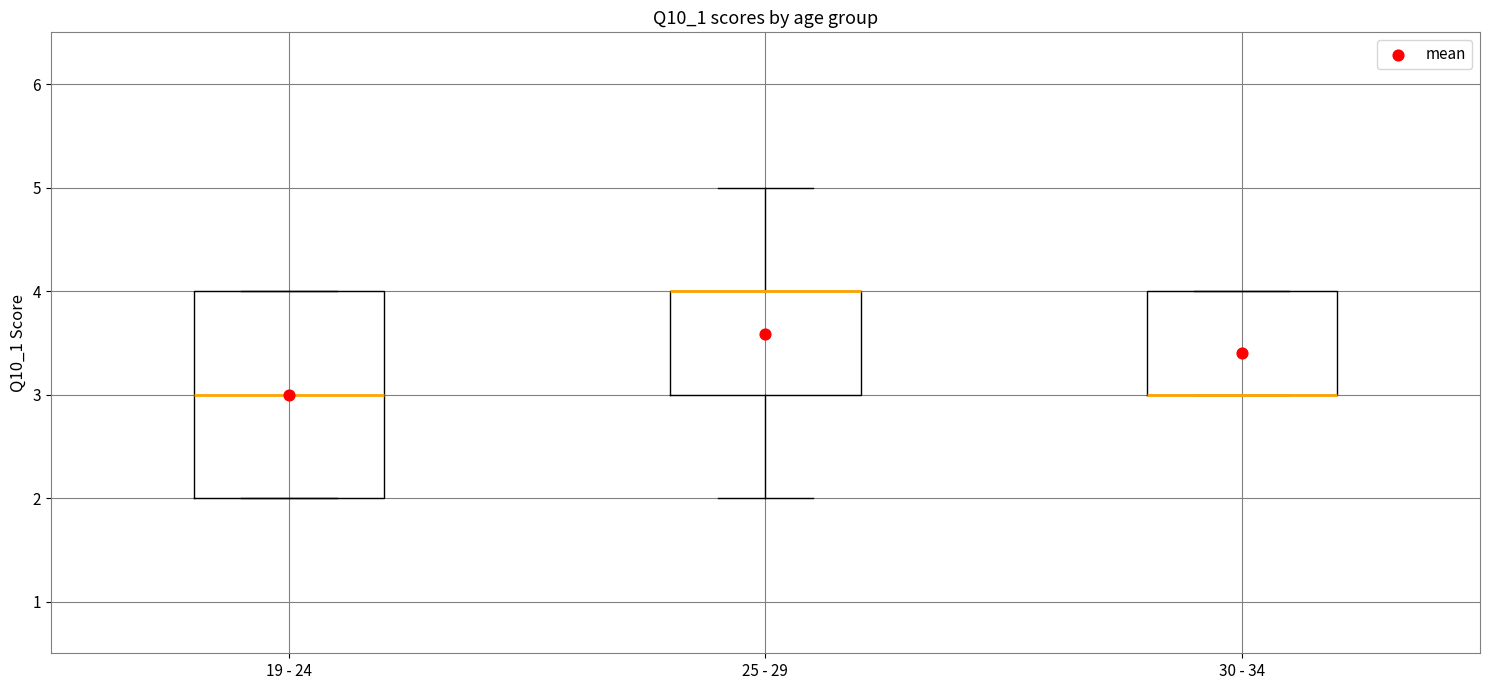

Where is the upper edge of the box for 30 - 34 on the y-axis? The values are not printed on the chart, so give them approximately, as read against the axis.

4